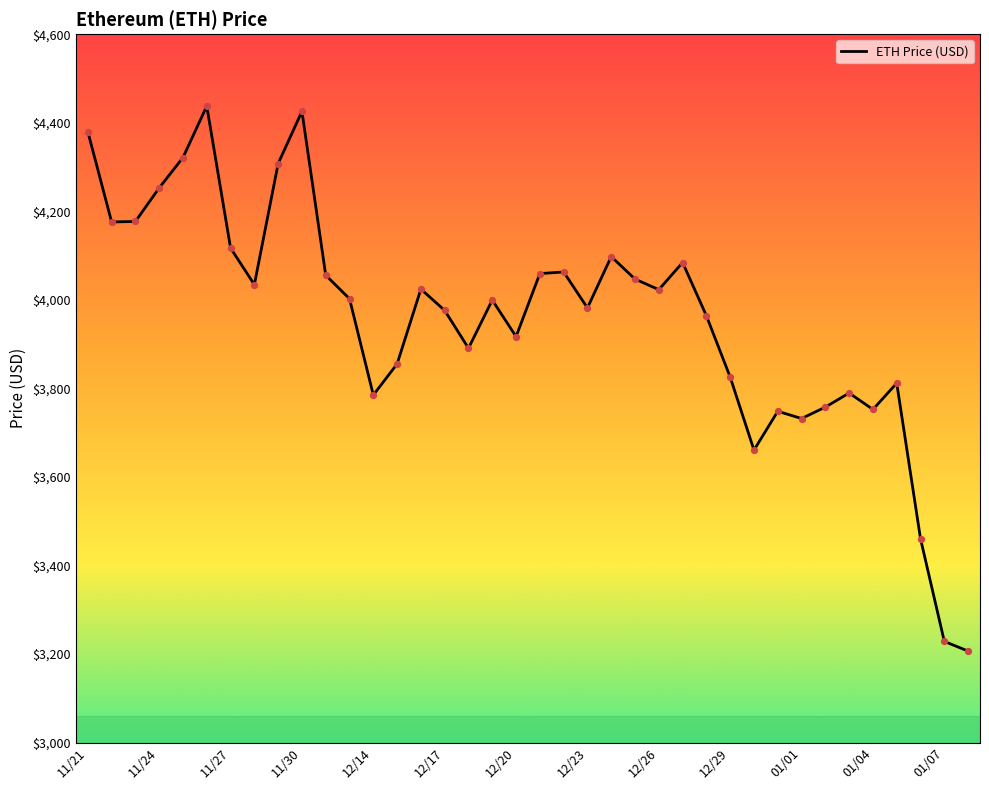

What is the minimum value shown in the chart?

3206.9